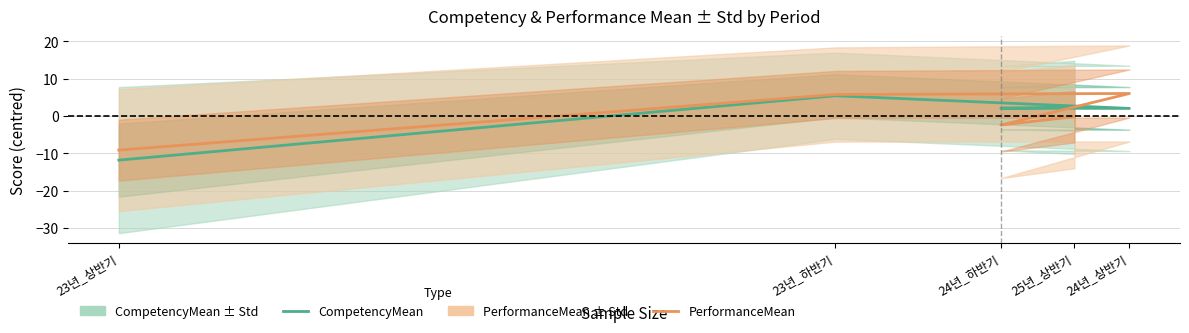

How many intersections are there between CompetencyMean and PerformanceMean?

1